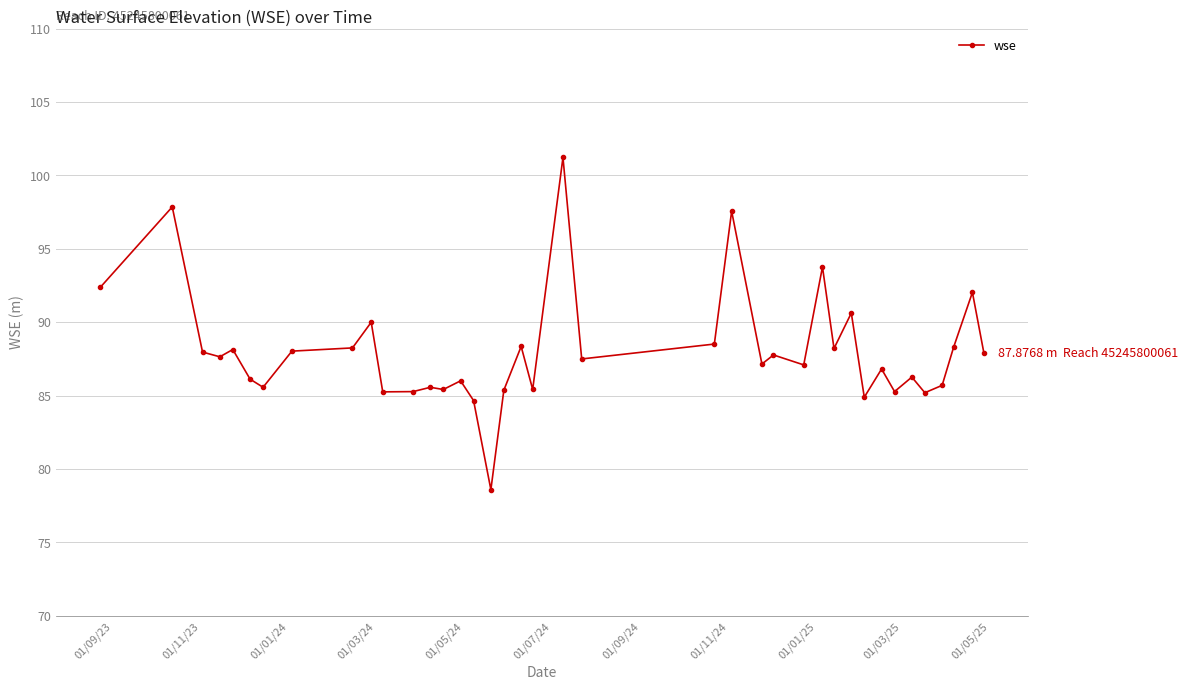

What is the greatest value displayed?

101.2